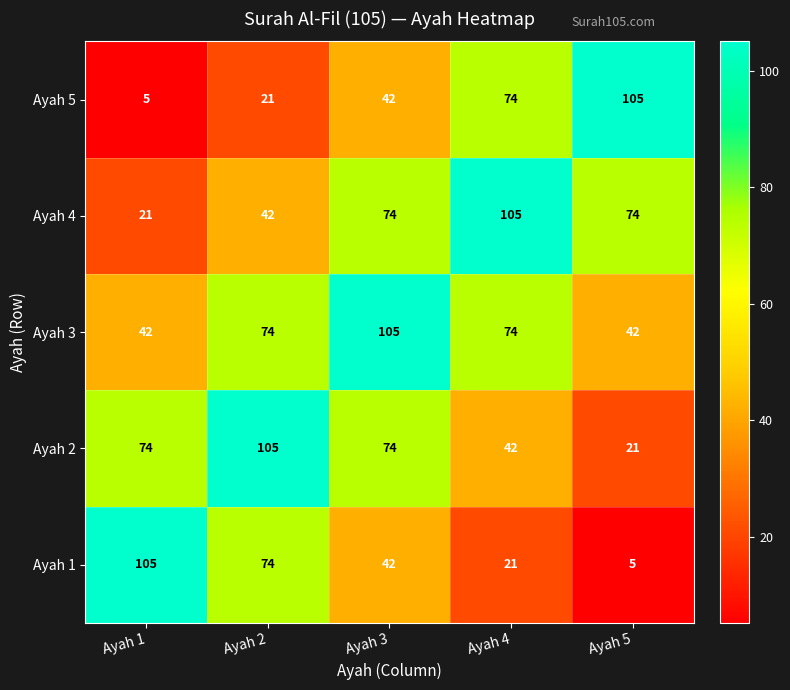

What value does the Ayah 4 series have at Ayah 1, to the nearest 10?

20